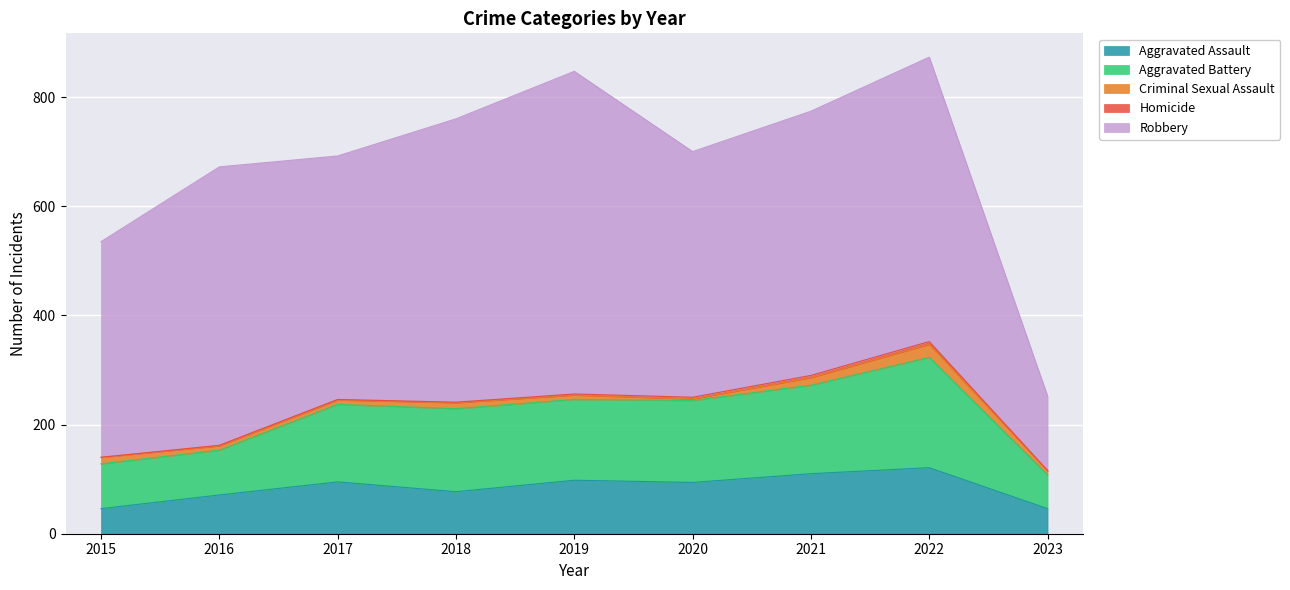

What are all the series names shown in the legend?

Aggravated Assault, Aggravated Battery, Criminal Sexual Assault, Homicide, Robbery